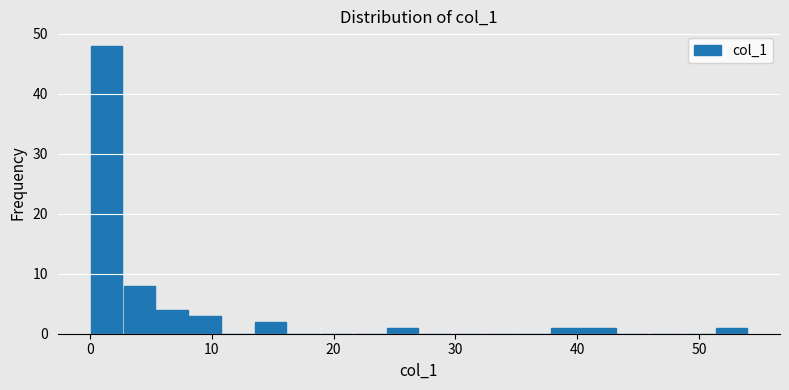

Read against the x-axis, roughly where is the centre of the tallest bar?

1